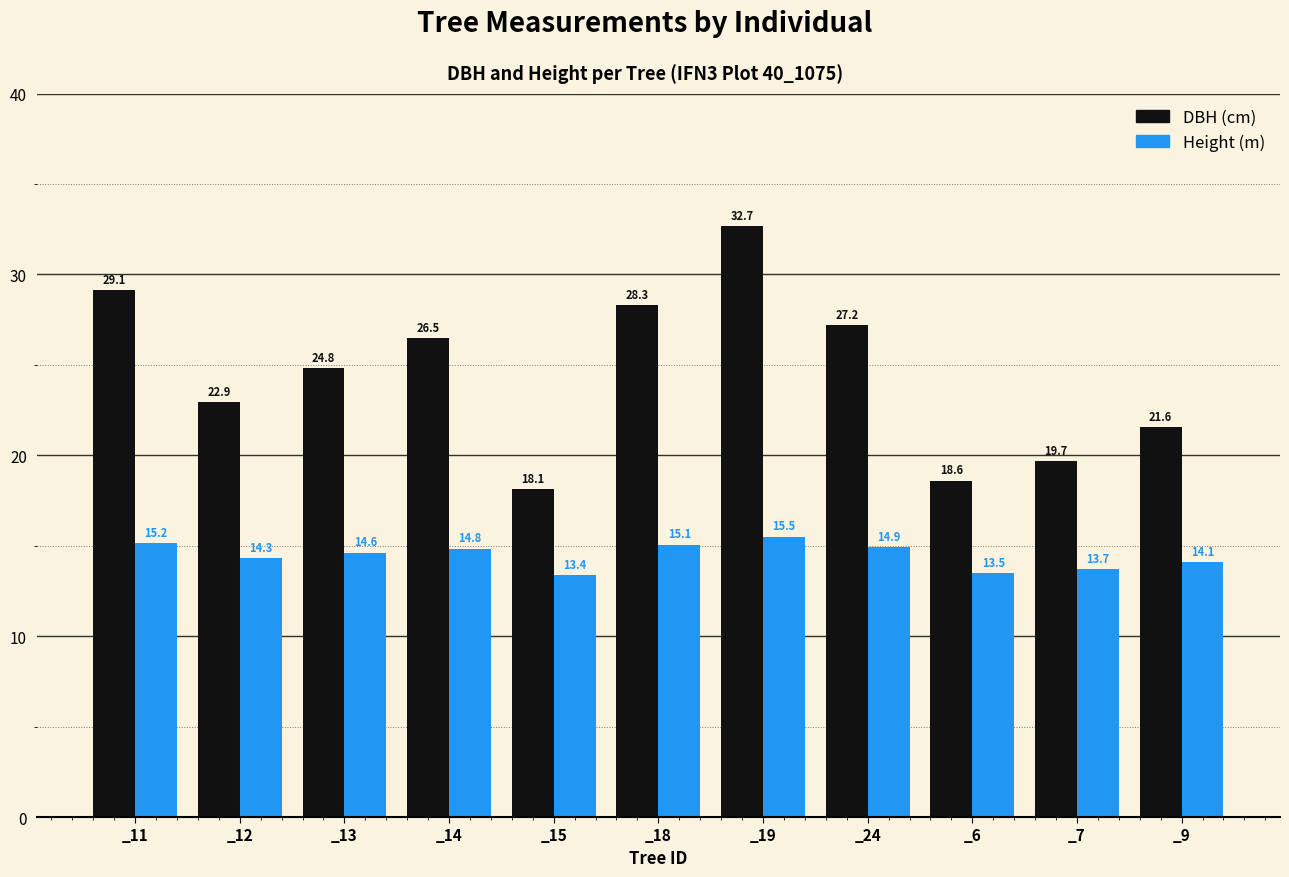

Count the number of categories in the chart.

11